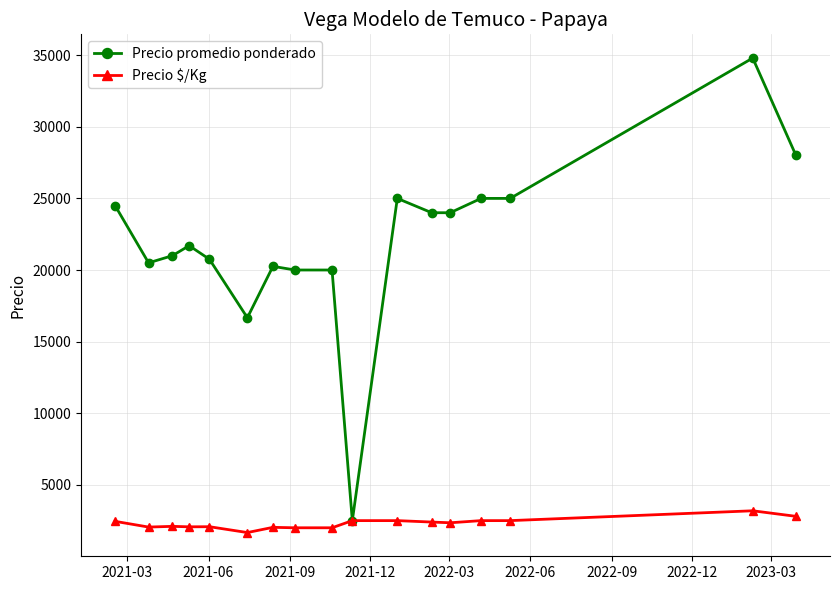

Which series has the largest total across all categories?

Precio promedio ponderado